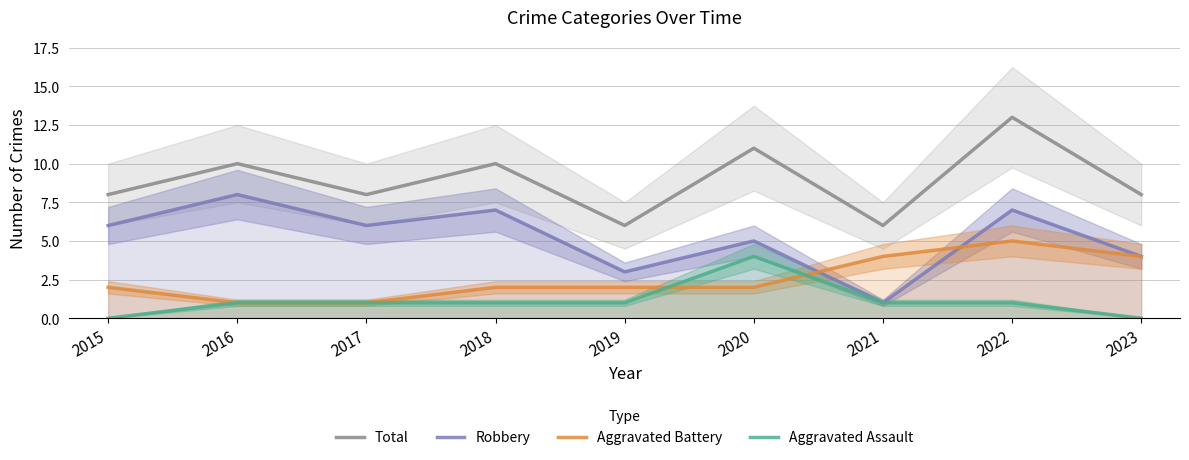

What is the maximum value shown in the chart?

13